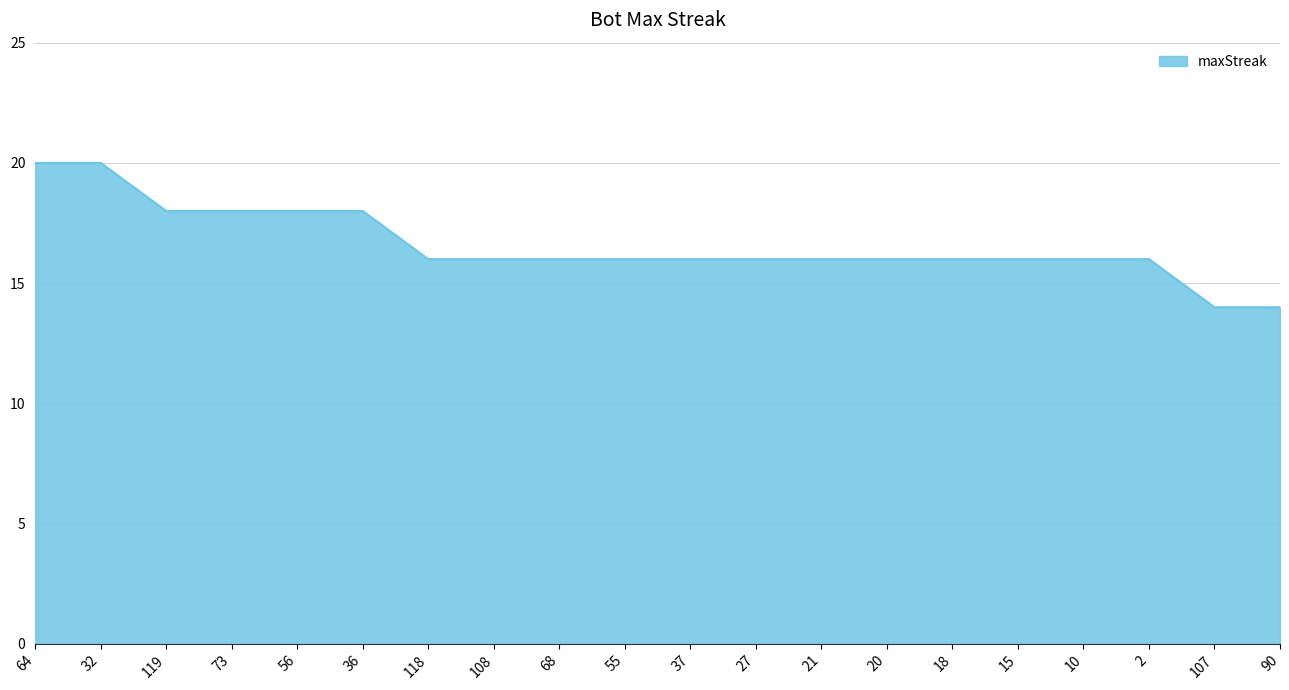

Read the value at 68.

16